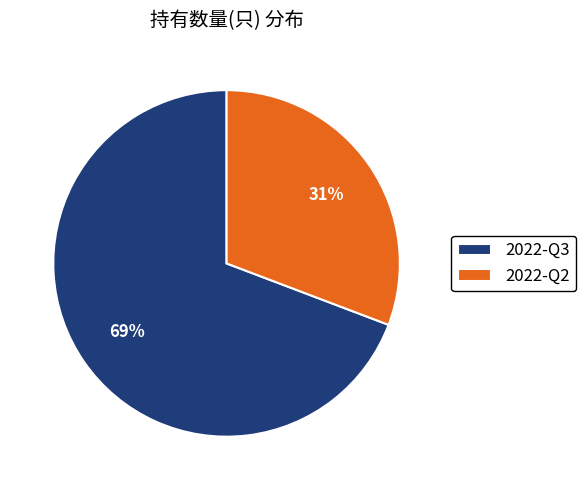

Rank the categories by value from lowest to highest.

2022-Q2, 2022-Q3